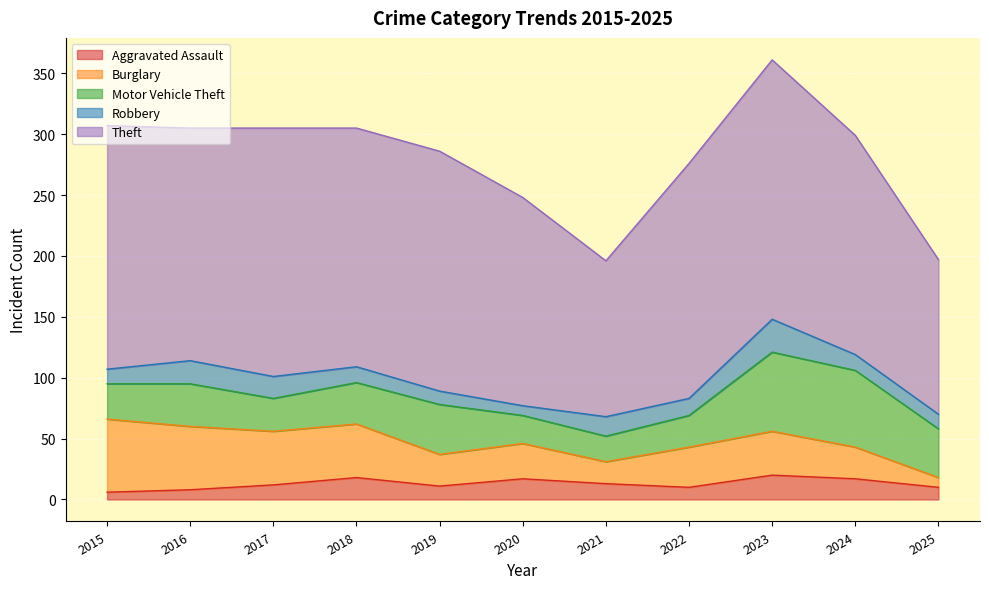

What is the total value across all series at 2024?

299